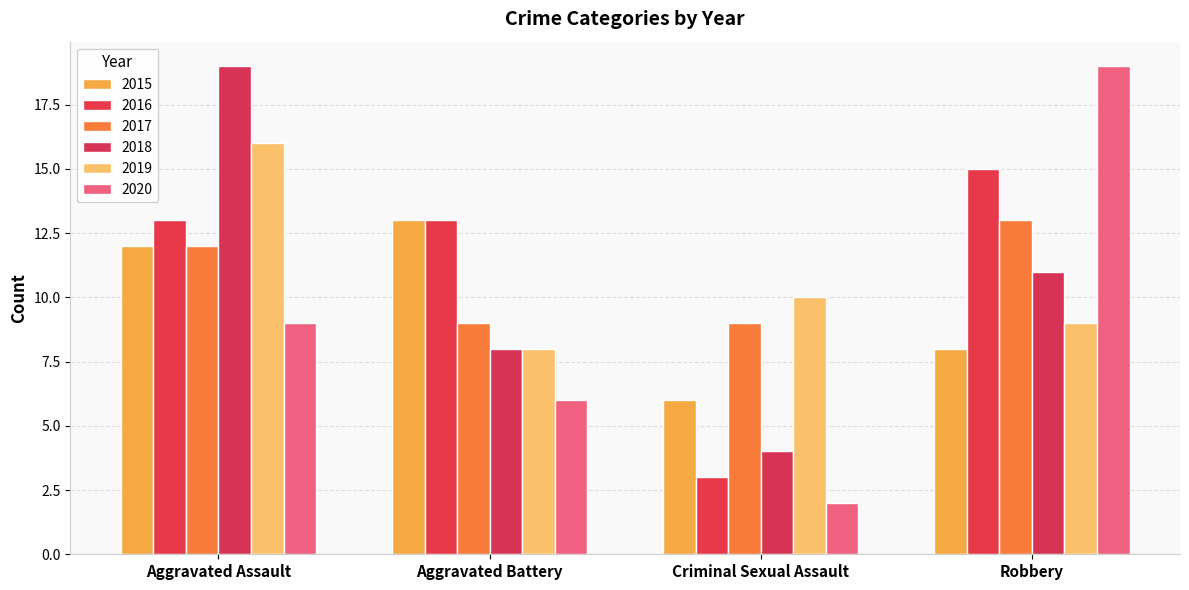

True or false: 2016 has a value of 7 at Aggravated Battery.

False